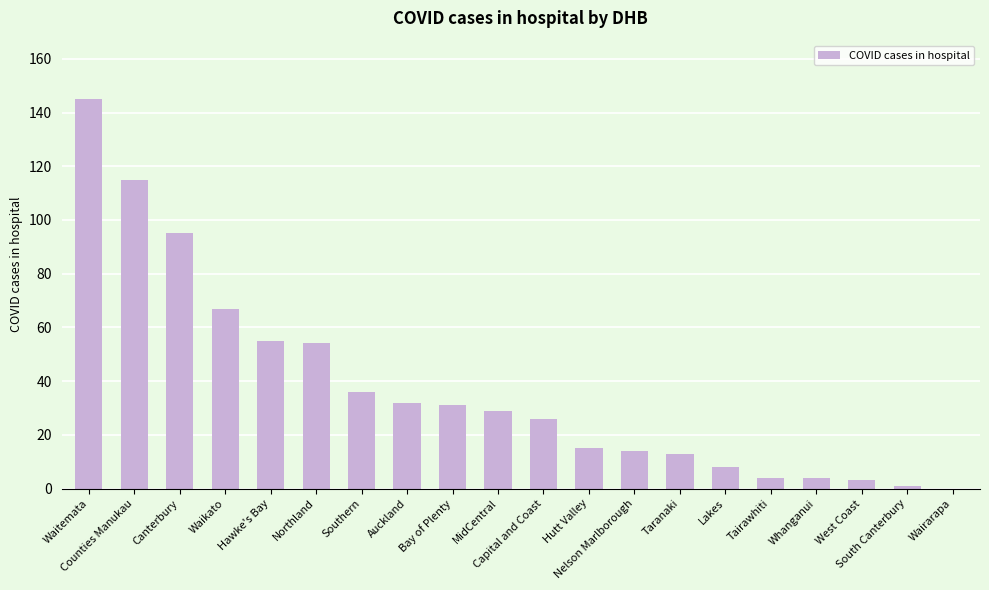

What is the maximum value shown in the chart?

145